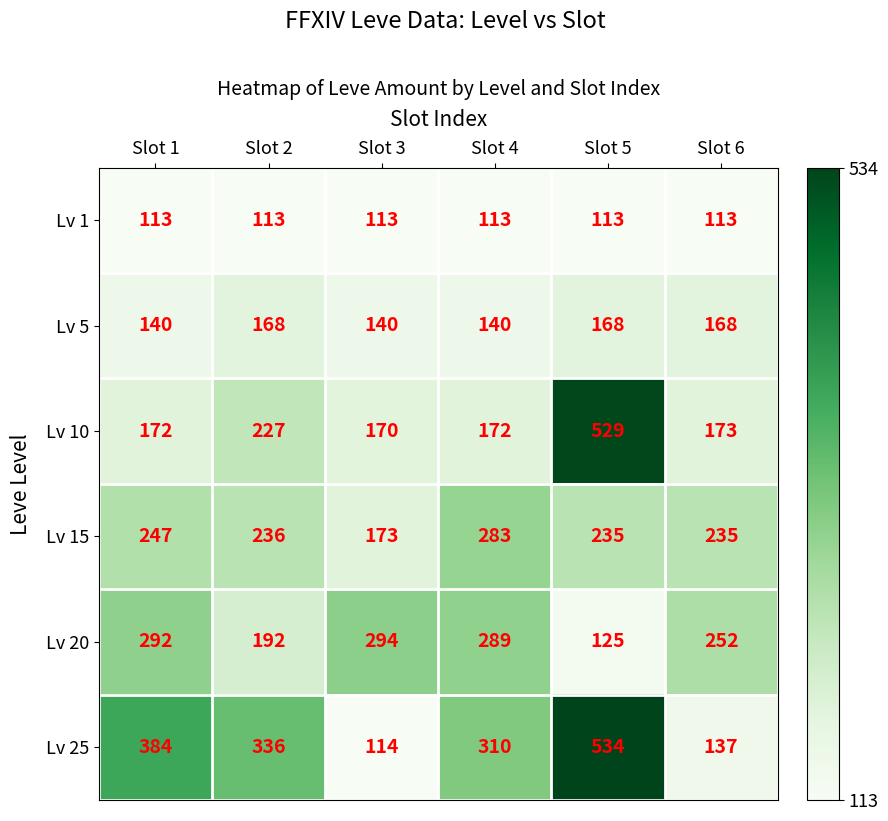

Rank the series by their maximum value, from lowest to highest.

Lv 1, Lv 5, Lv 15, Lv 20, Lv 10, Lv 25